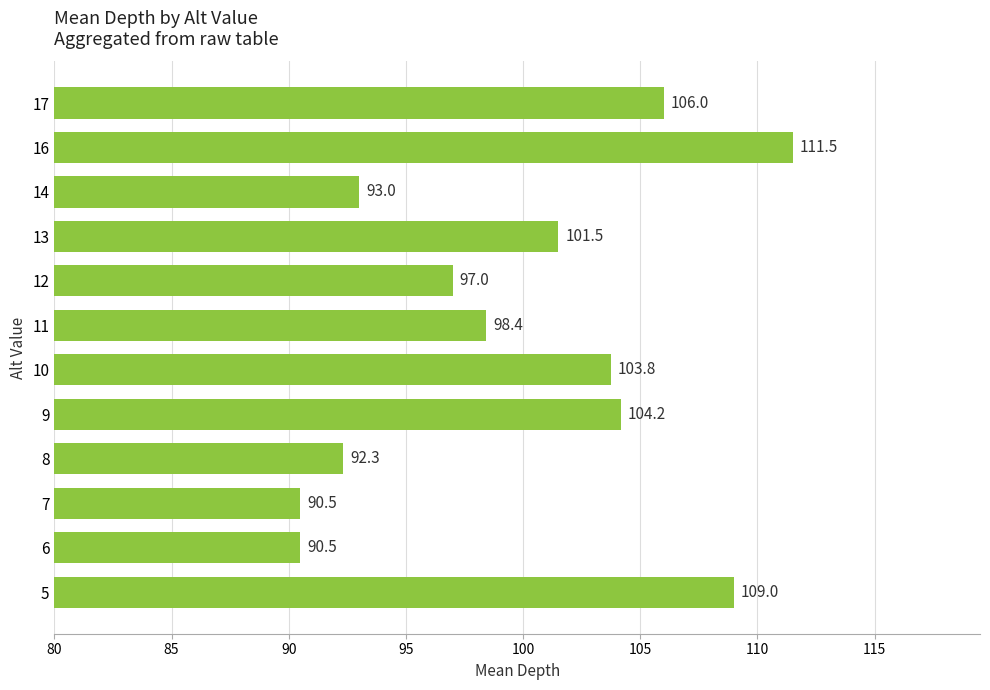

Reading top to bottom, extract all data points from this chart.

106.0	111.5	93.0	101.5	97.0	98.4	103.8	104.2	92.3	90.5	90.5	109.0